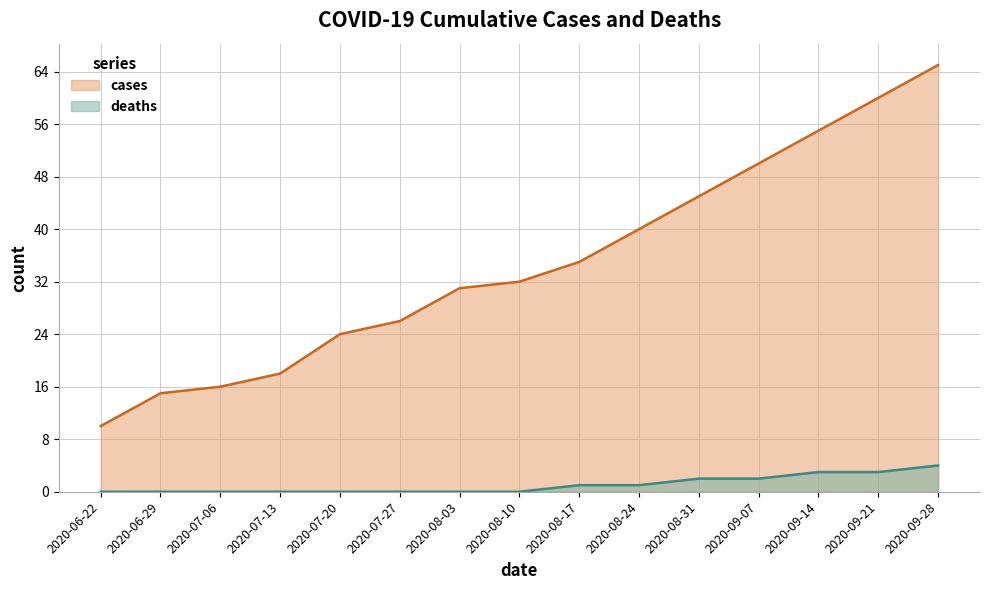

What is the approximate value of cases at 2020-09-07, to the nearest 5?

50